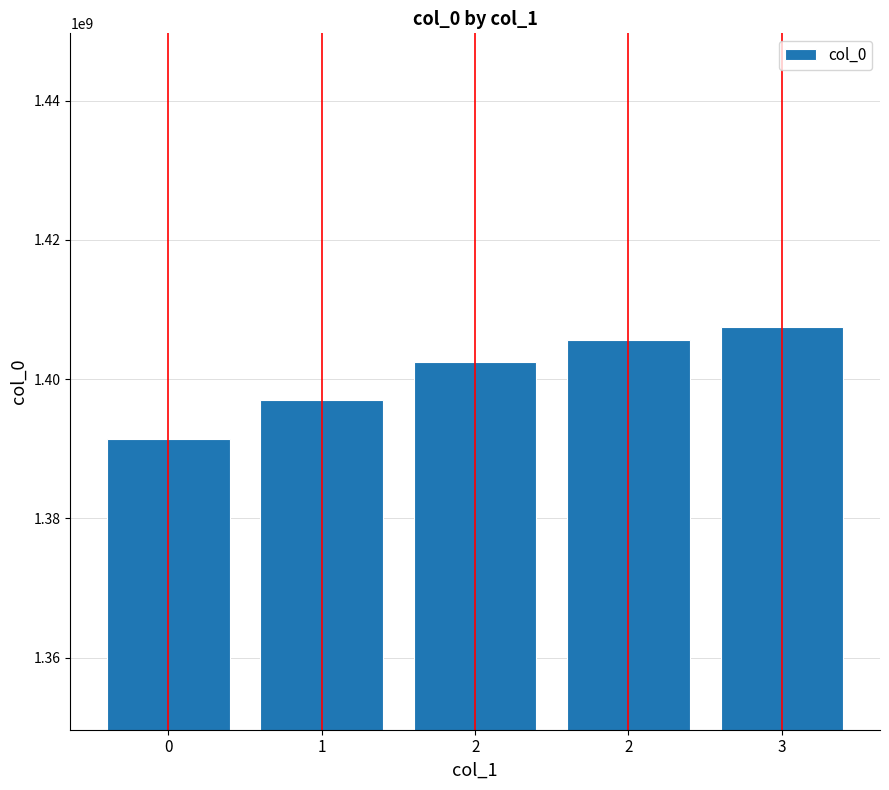

How many values are below 1402419900?

2